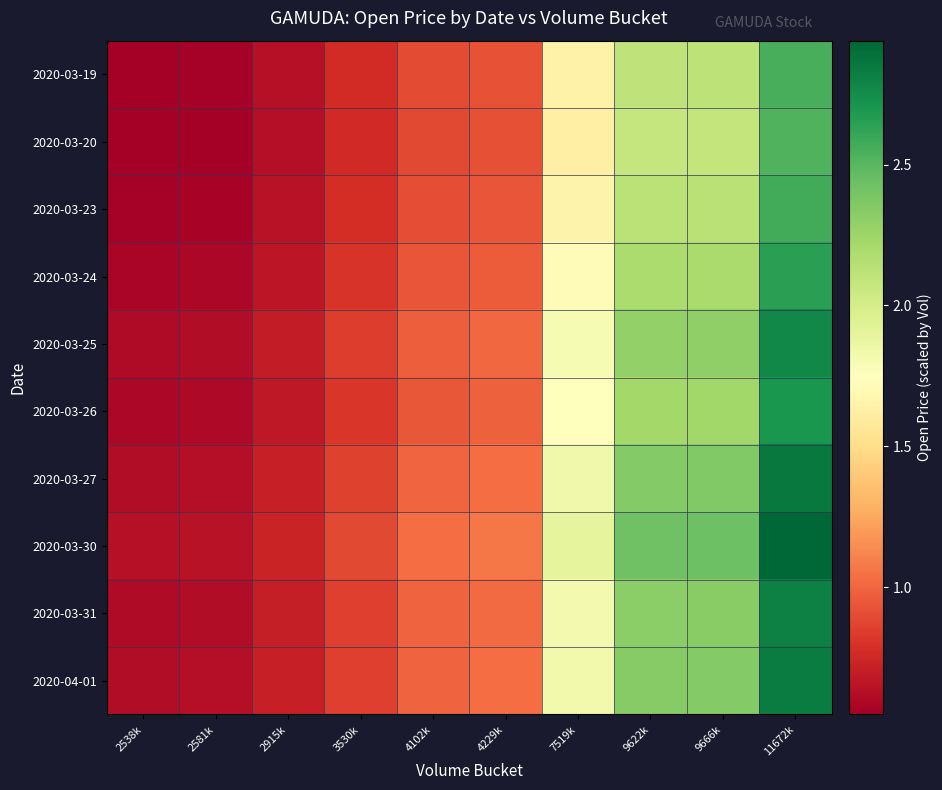

What is the difference between the highest and lowest values at 7519k?

0.3